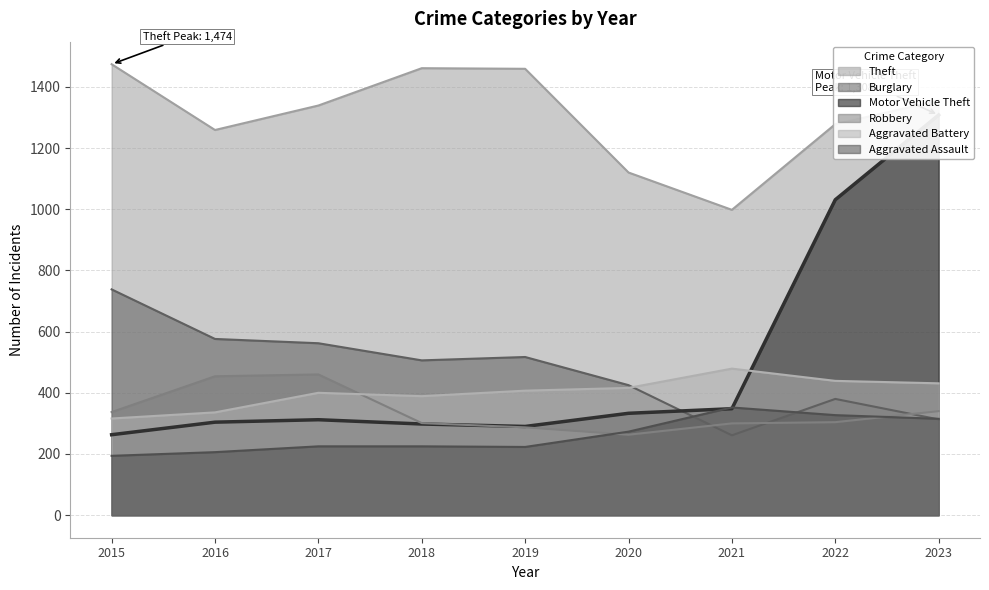

True or false: Aggravated Assault has a value of 225 at 2018.

True